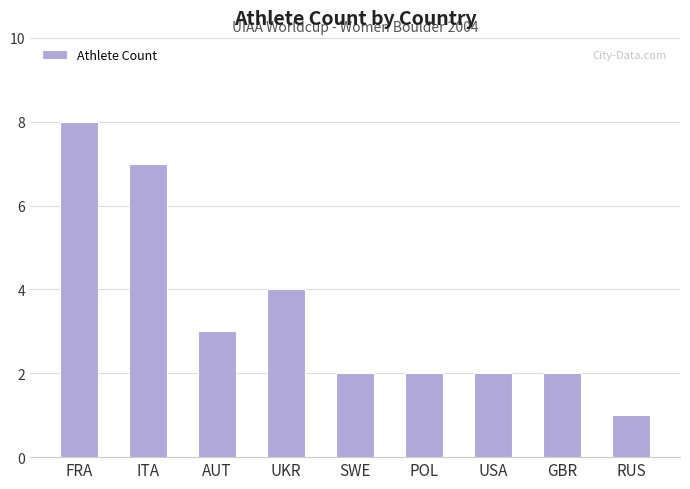

What is the label of the 6th bar from the right?

UKR